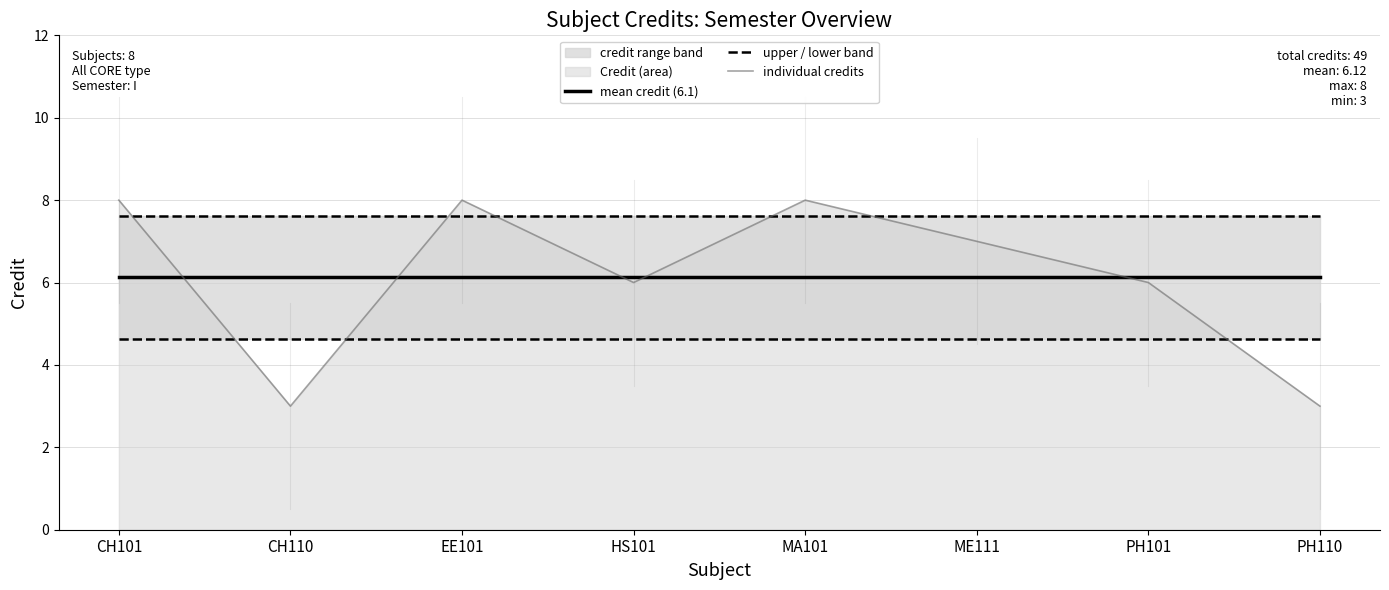

Which label corresponds to the largest value in the chart?

CH101